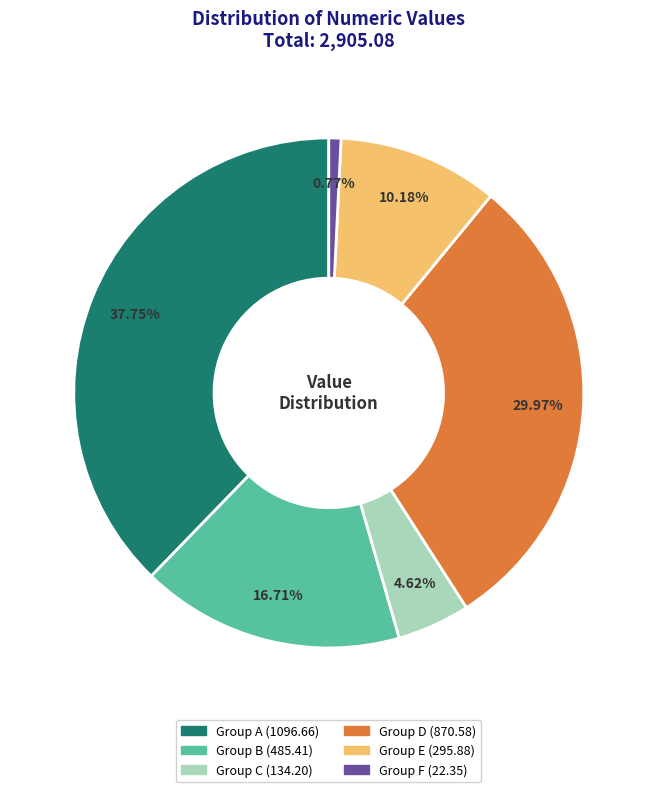

How many segments does this pie chart have?

6